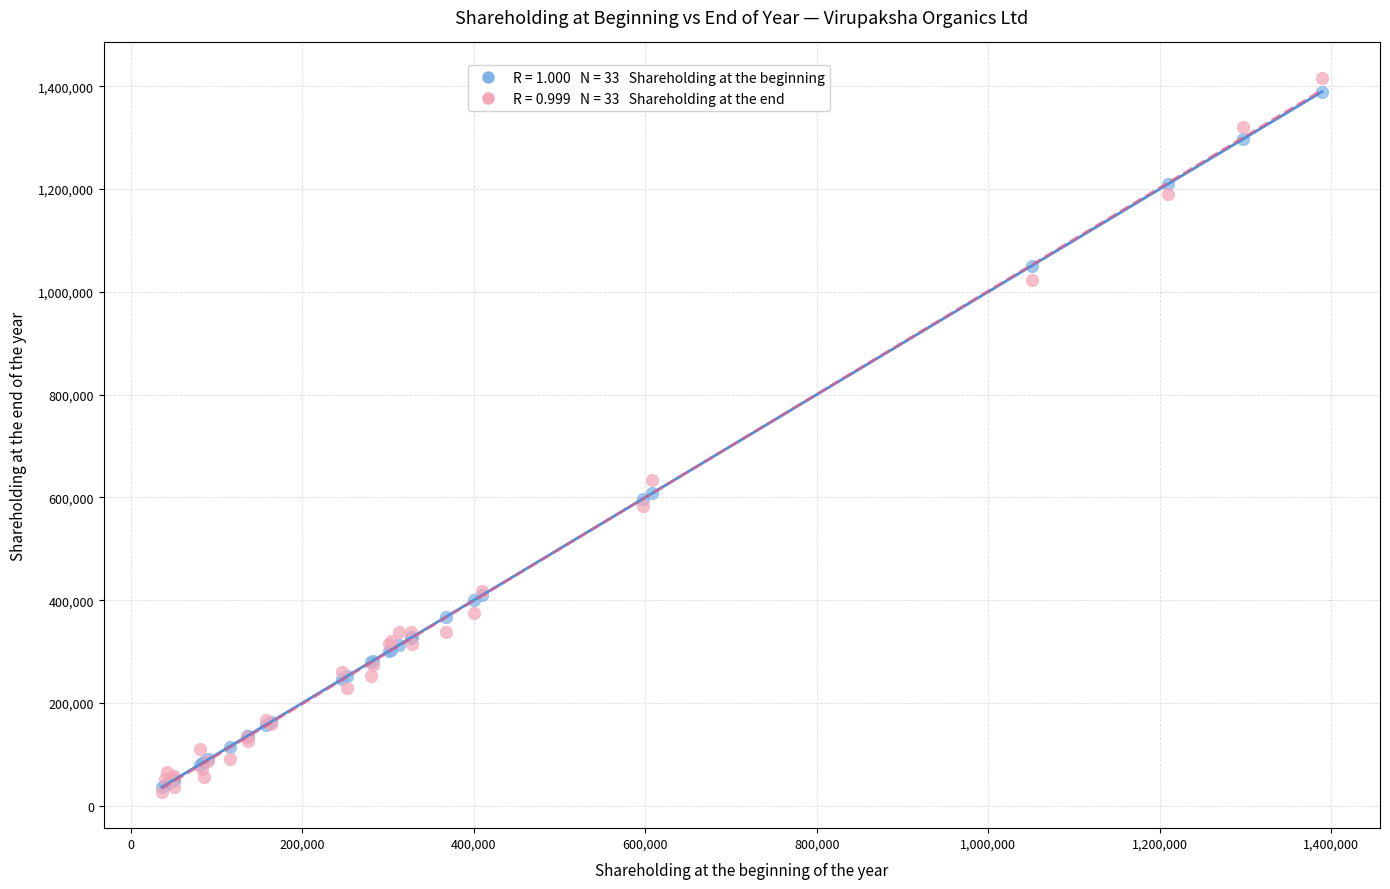

Across all series, what Y value is closest to 720805?

633186